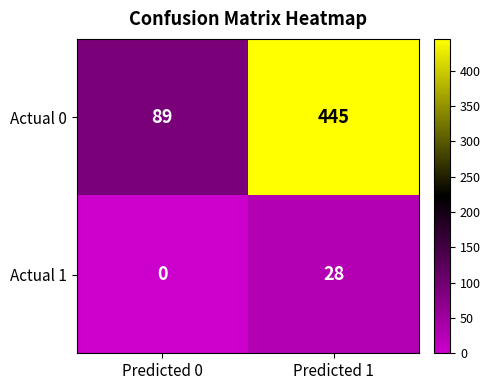

Which category has the lowest value across all series?

Predicted 0